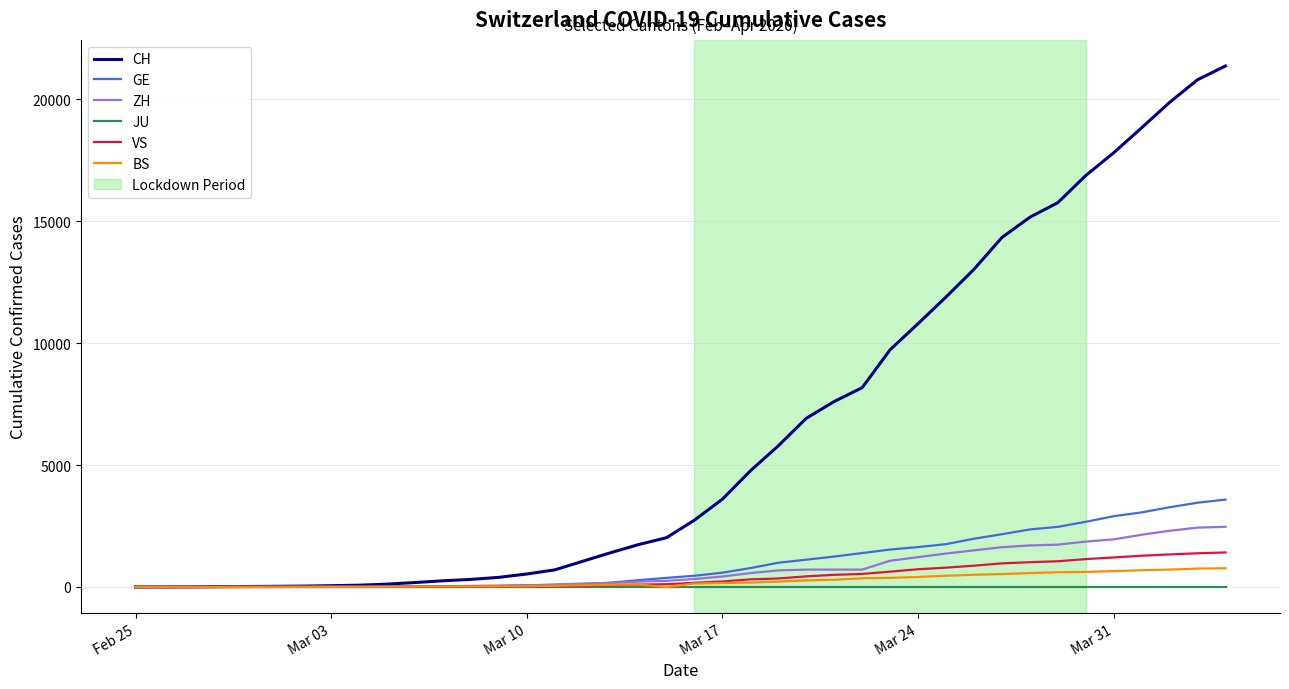

Which series has the largest total across all categories?

CH